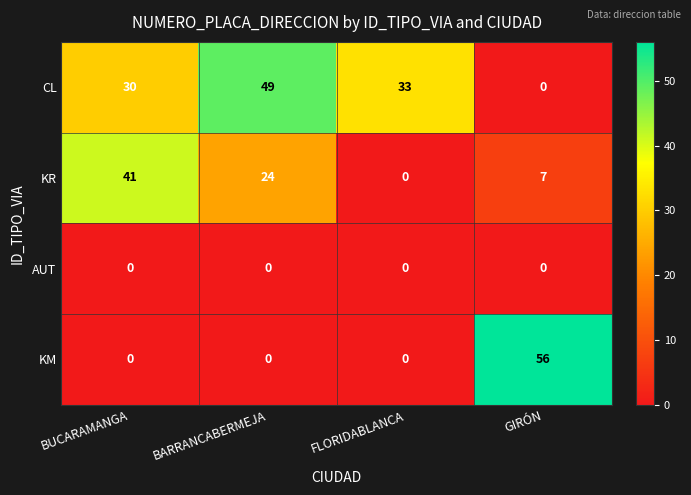

List the series in order of their peak value, highest first.

KM, CL, KR, AUT